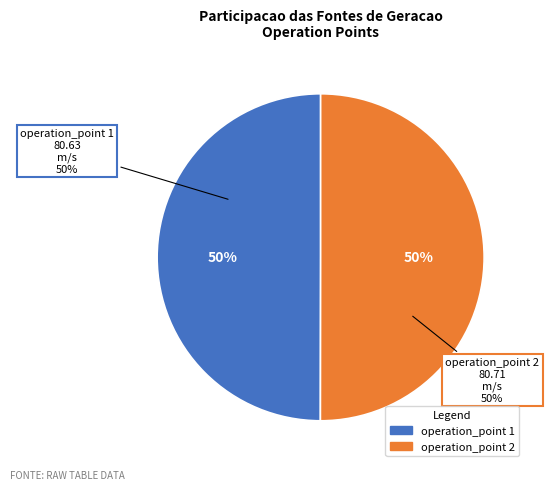

True or false: operation_point 2 accounts for 50% of the total.

True